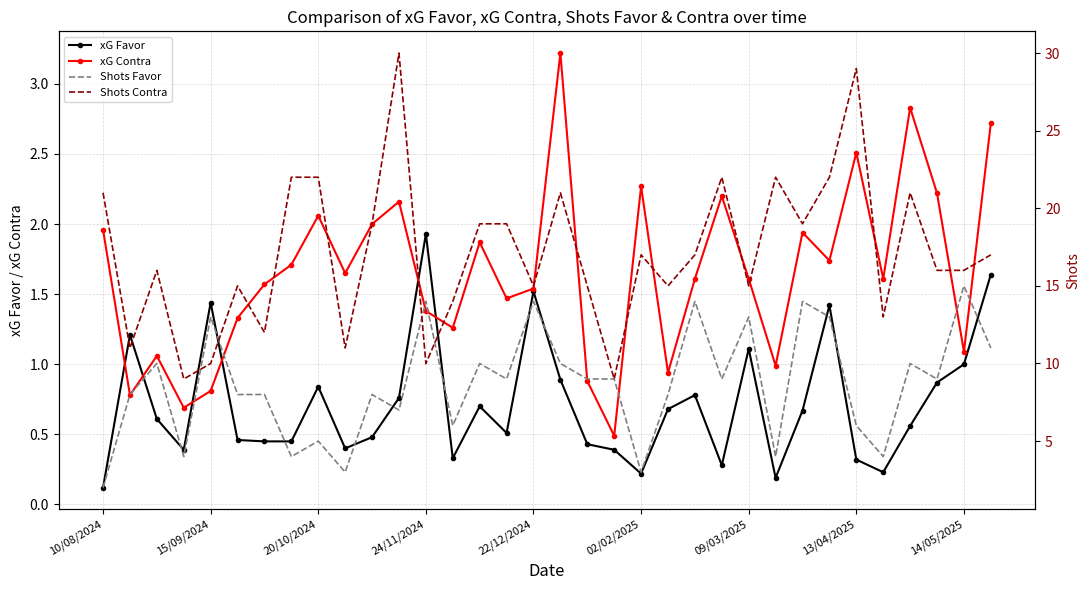

The value of xG Favor at 23 is 0.4. True or false?

False